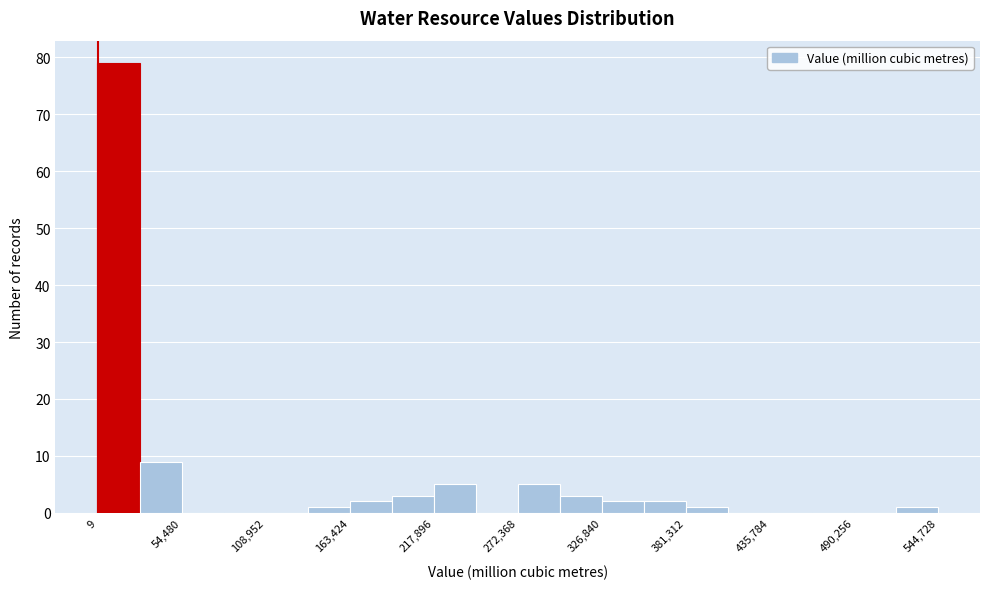

Read against the x-axis, roughly where is the centre of the tallest bar?

10000